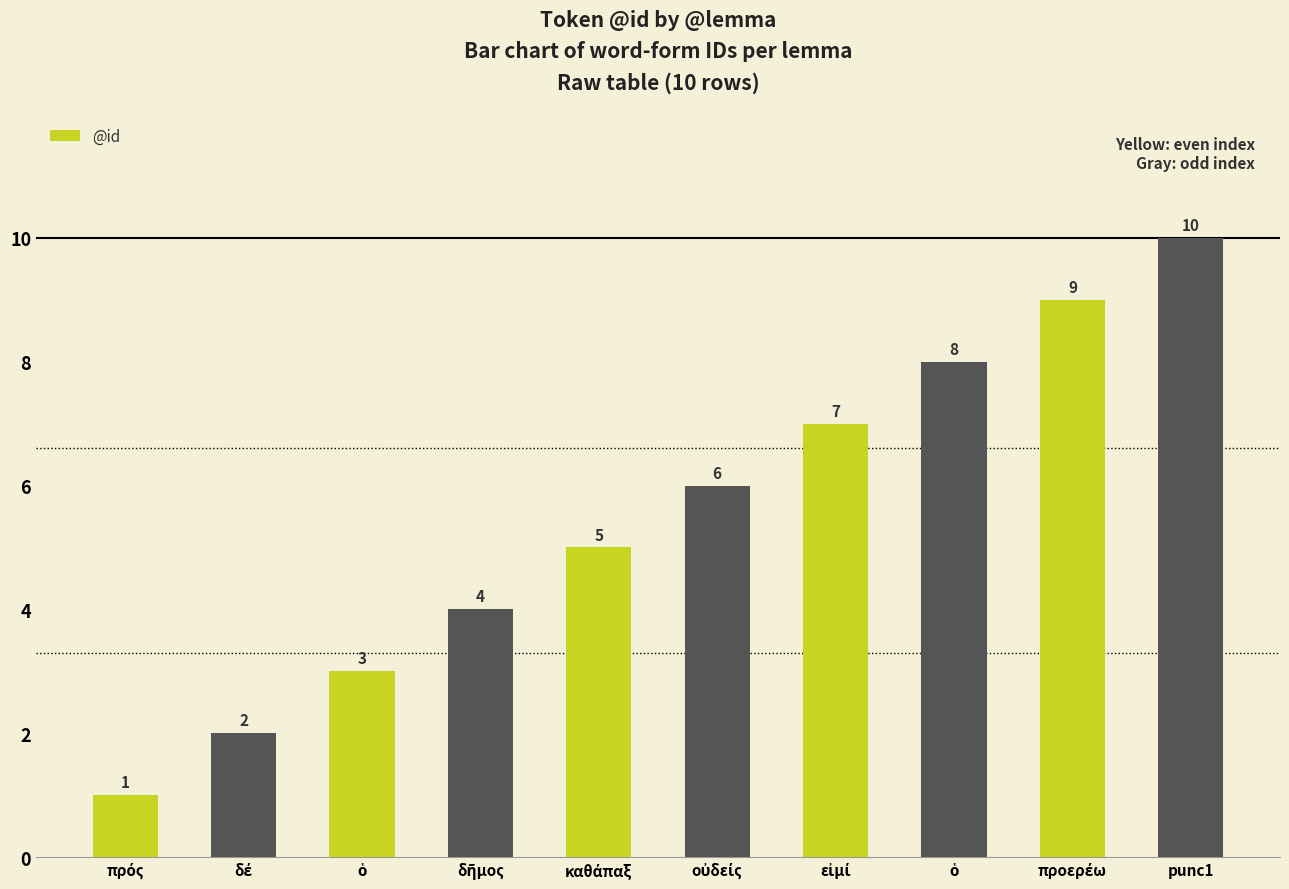

Reading left to right, extract all data points from this chart.

πρός=1	δέ=2	ὁ=3	δῆμος=4	καθάπαξ=5	οὐδείς=6	εἰμί=7	ὁ=8	προερέω=9	punc1=10